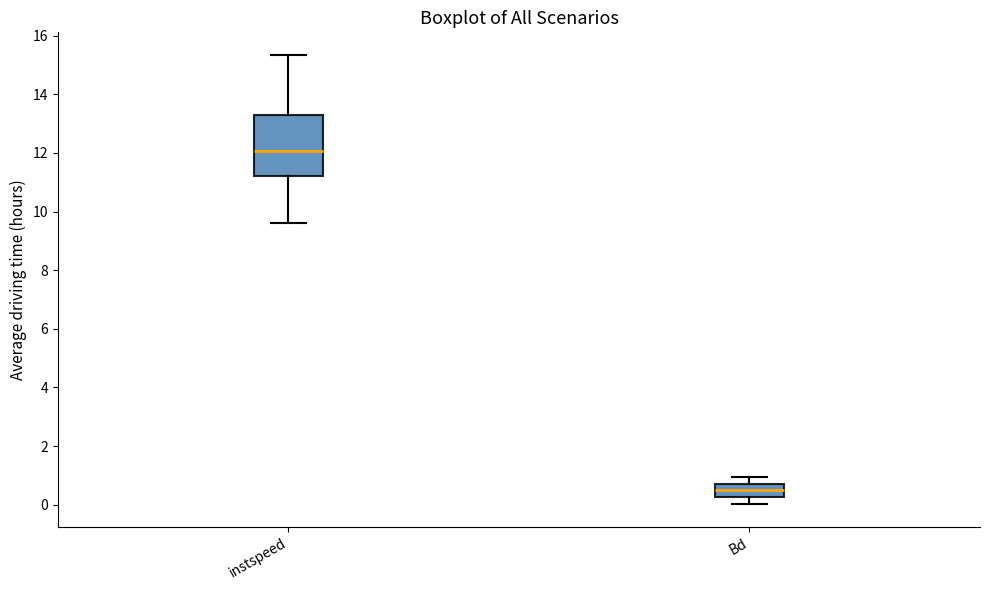

Which box's median line is the highest?

instspeed